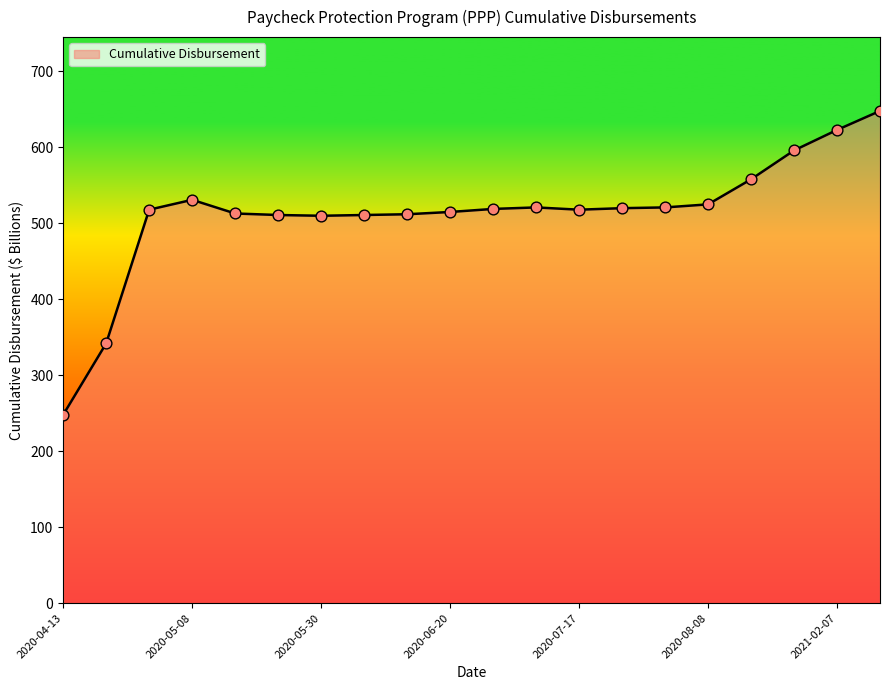

What is the greatest value displayed?

648